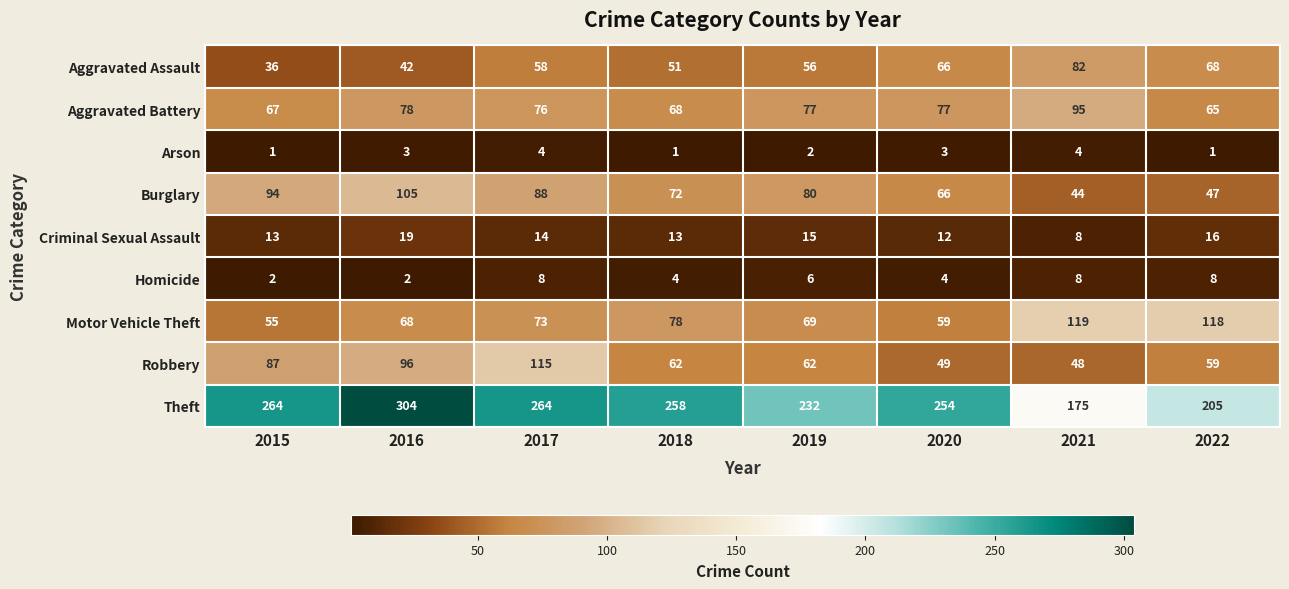

What is the minimum value shown in the chart?

1